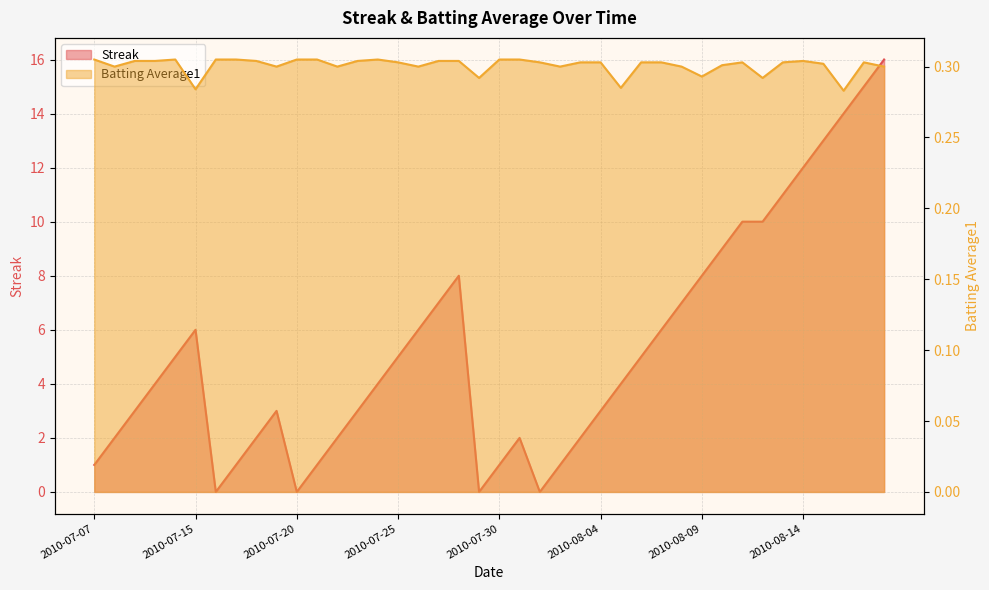

Reading right to left, what are all the values shown in this chart?

Streak: 16.0	15.0	14.0	13.0	12.0	11.0	10.0	10.0	9.0	8.0	7.0	6.0	5.0	4.0	3.0	2.0	1.0	0.0	2.0	1.0	0.0	8.0	7.0	6.0	5.0	4.0	3.0	2.0	1.0	0.0	3.0	2.0	1.0	0.0	6.0	5.0	4.0	3.0	2.0	1.0
Batting Average1: 0.3	0.3	0.3	0.3	0.3	0.3	0.3	0.3	0.3	0.3	0.3	0.3	0.3	0.3	0.3	0.3	0.3	0.3	0.3	0.3	0.3	0.3	0.3	0.3	0.3	0.3	0.3	0.3	0.3	0.3	0.3	0.3	0.3	0.3	0.3	0.3	0.3	0.3	0.3	0.3